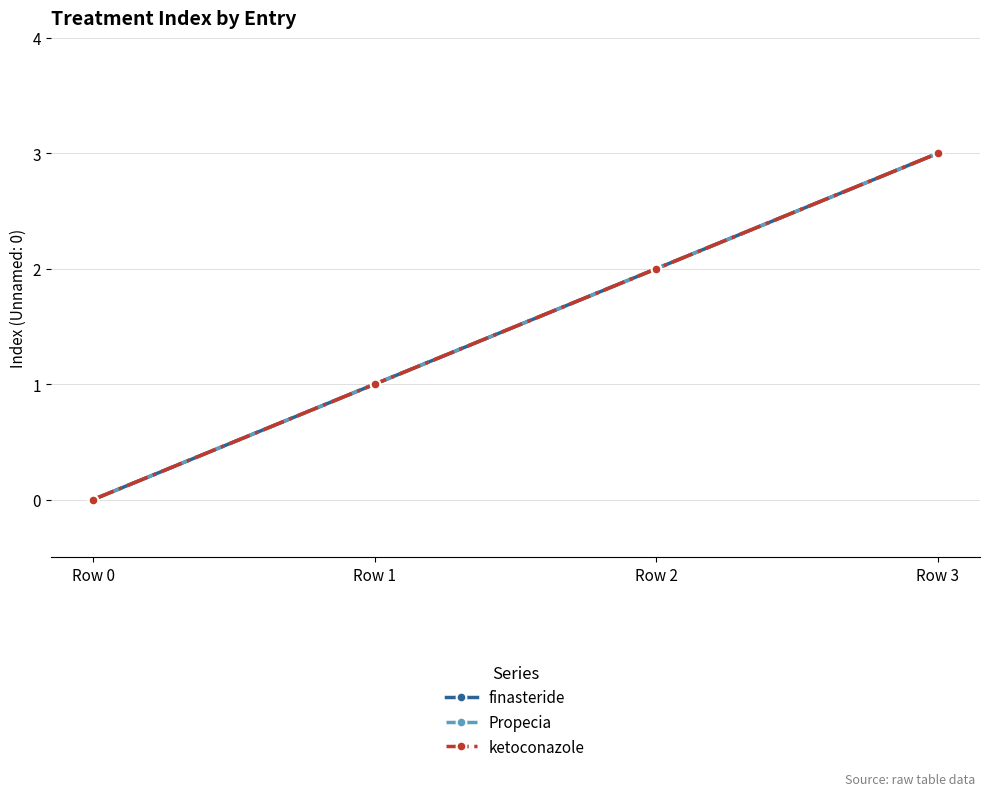

True or false: finasteride has more than 1 interior local peaks.

False